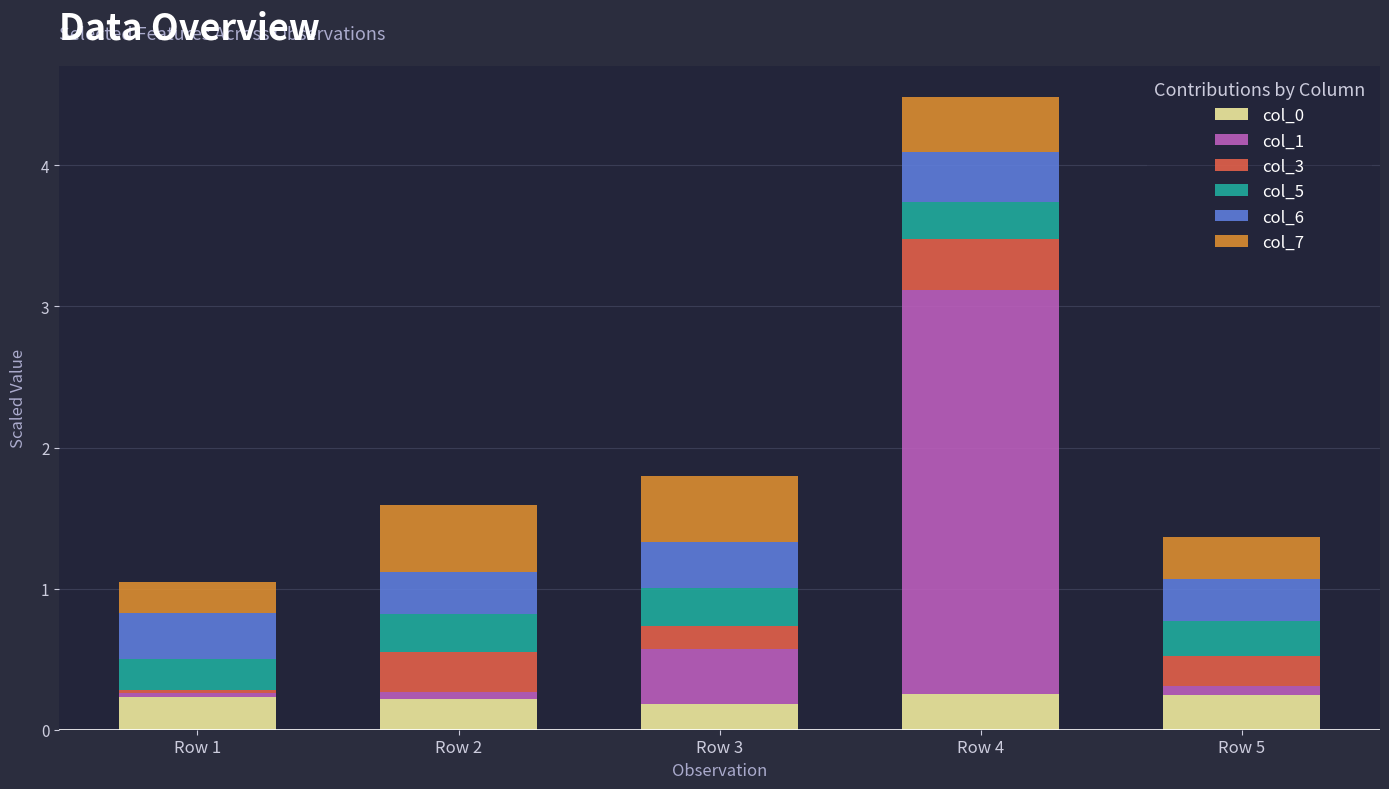

How many data points does each series have?

5